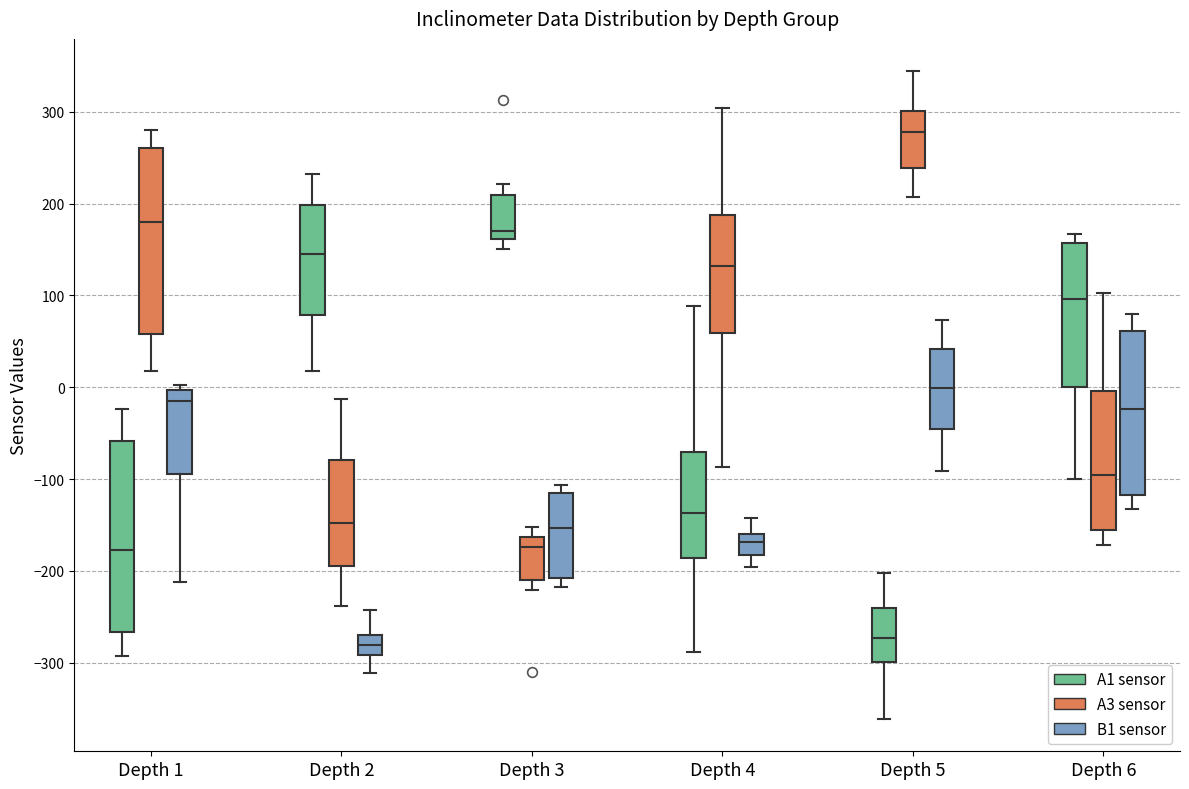

Where is the upper edge of the box for Depth 3 (B1 sensor) on the y-axis? The values are not printed on the chart, so give them approximately, as read against the axis.

-120